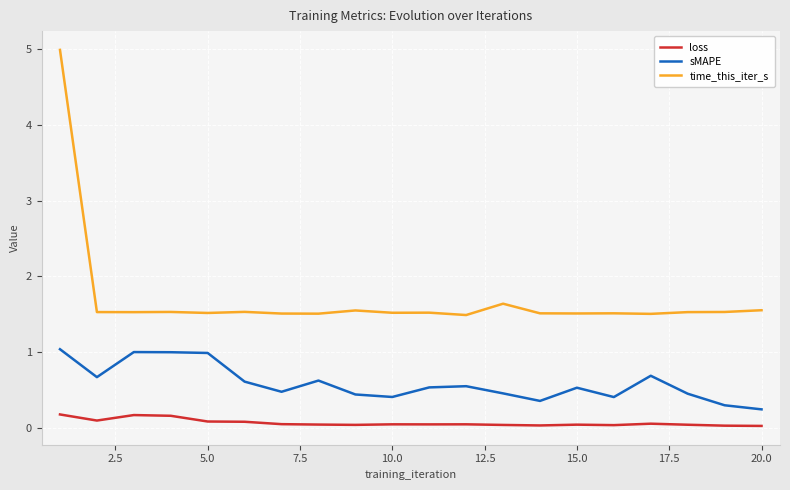

What is the difference between the second highest and minimum values in the loss series?

0.1